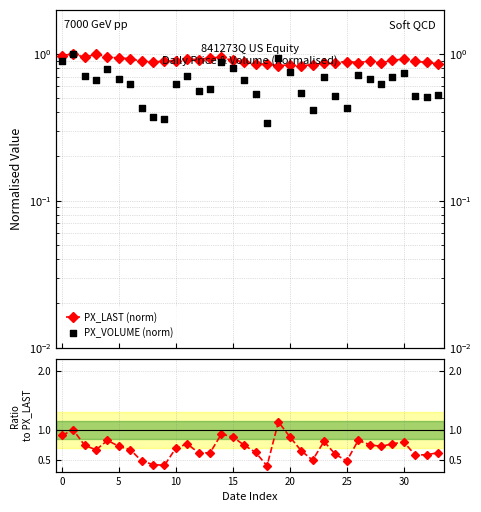

Which series reaches the maximum Y coordinate?

Vol/Price ratio